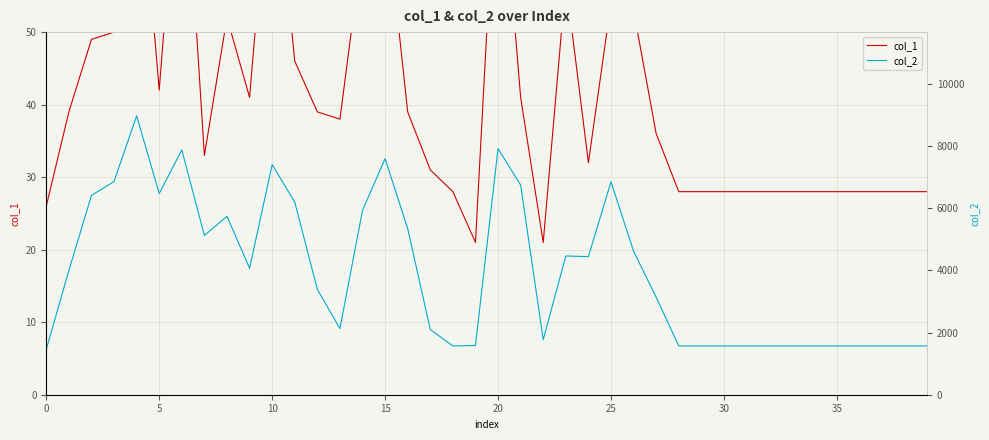

How many values in the col_2 series exceed 3994?

19